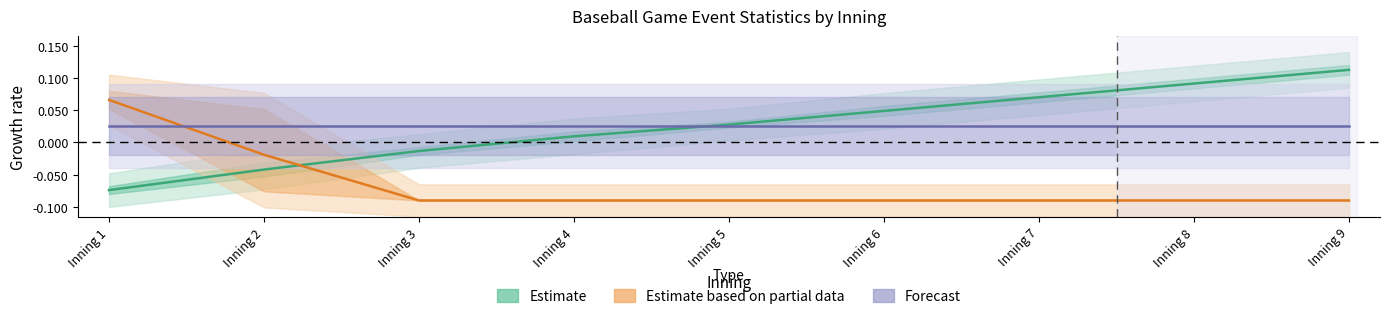

The Estimate series shows 0.0 at Inning 4. True or false?

False